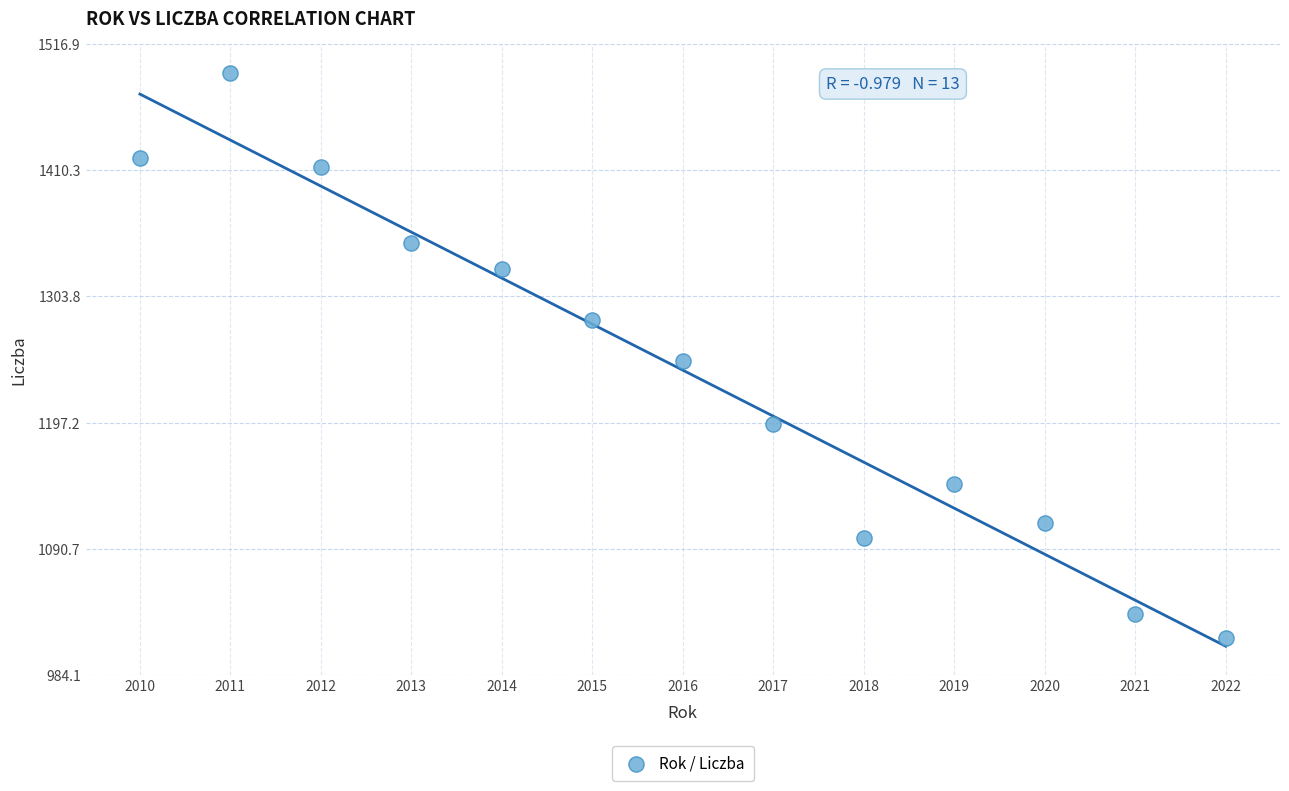

What is the range of X values (max minus min)?

12.0